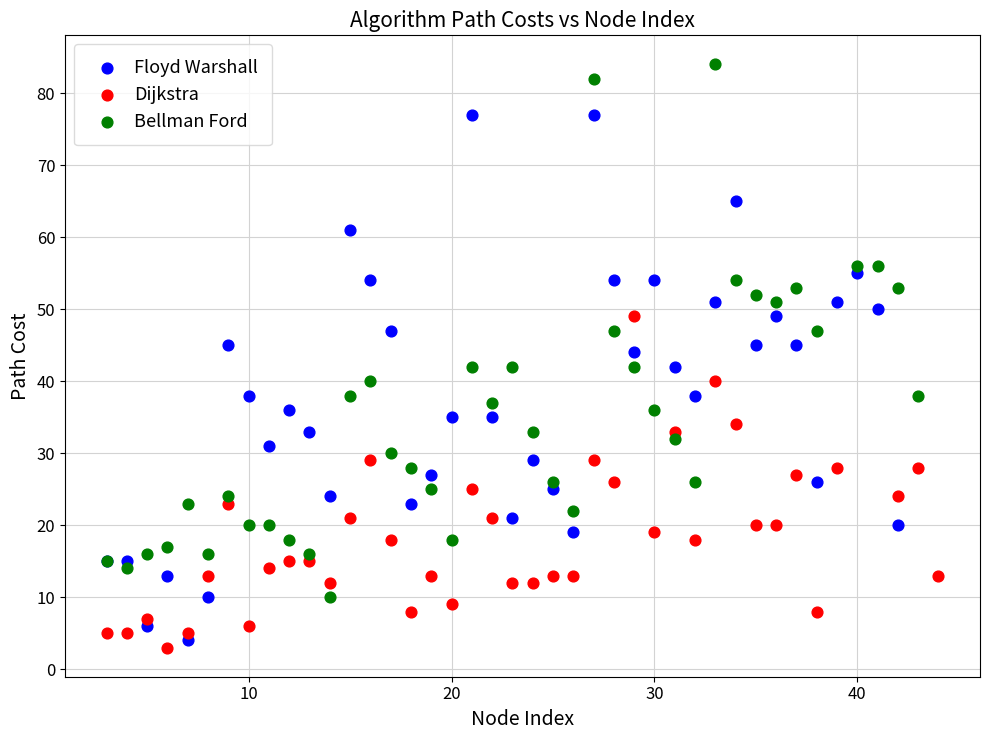

Which series contains the highest Y value?

Bellman Ford